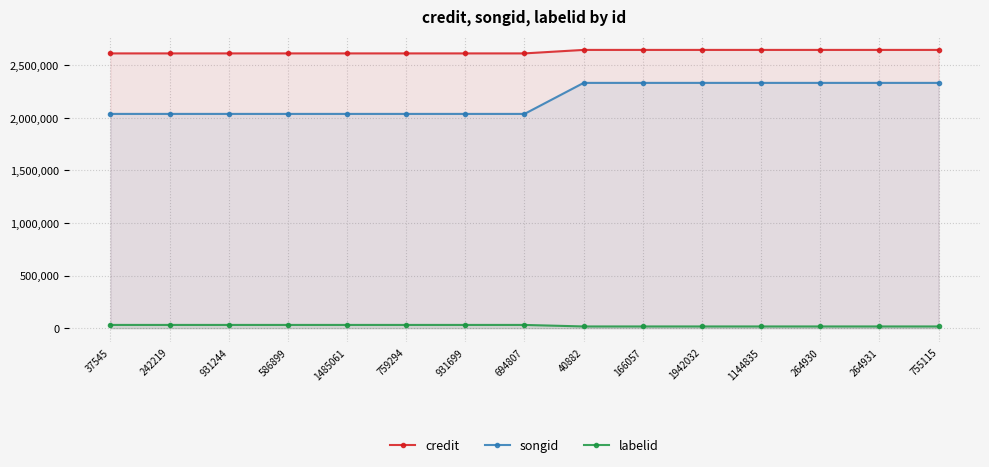

Is it true that labelid equals 46347 at 586899?

False